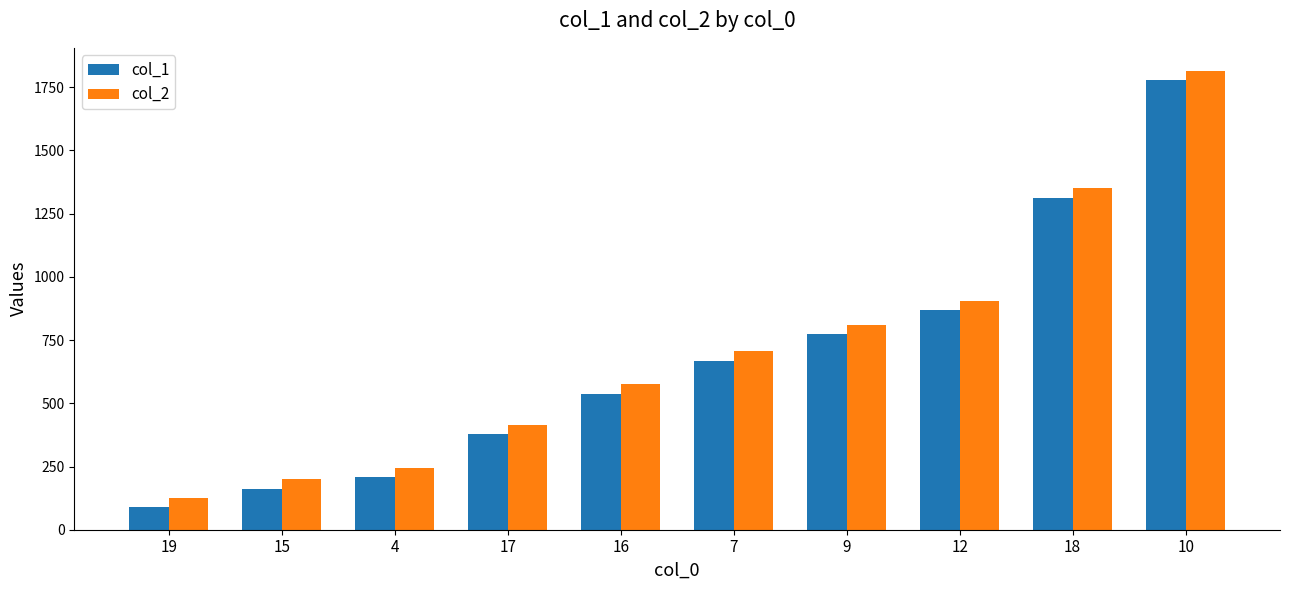

What is the value of the col_2 bar at the 3rd from the left?

245